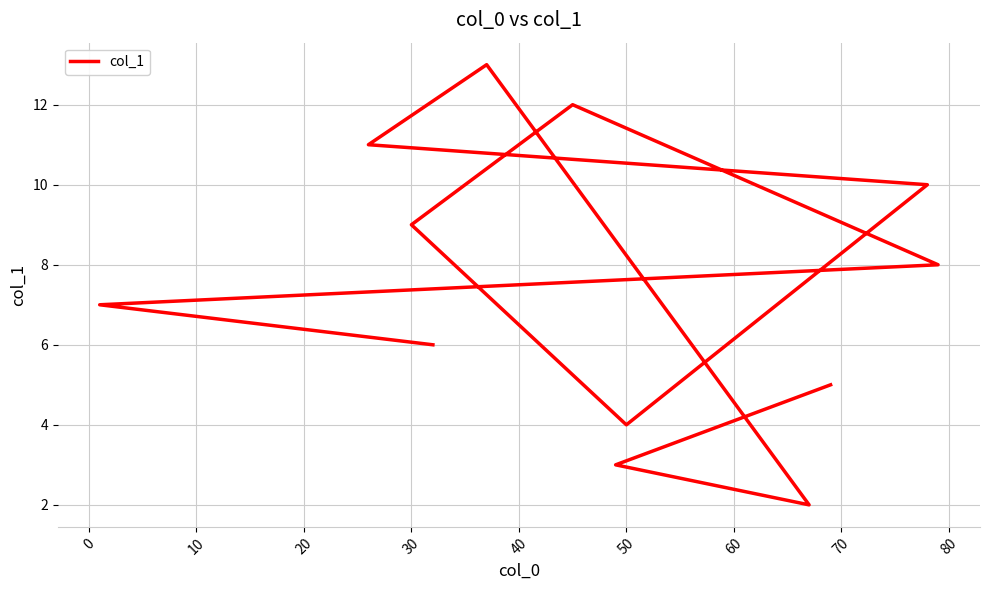

The value at 30 is 9.0. True or false?

True